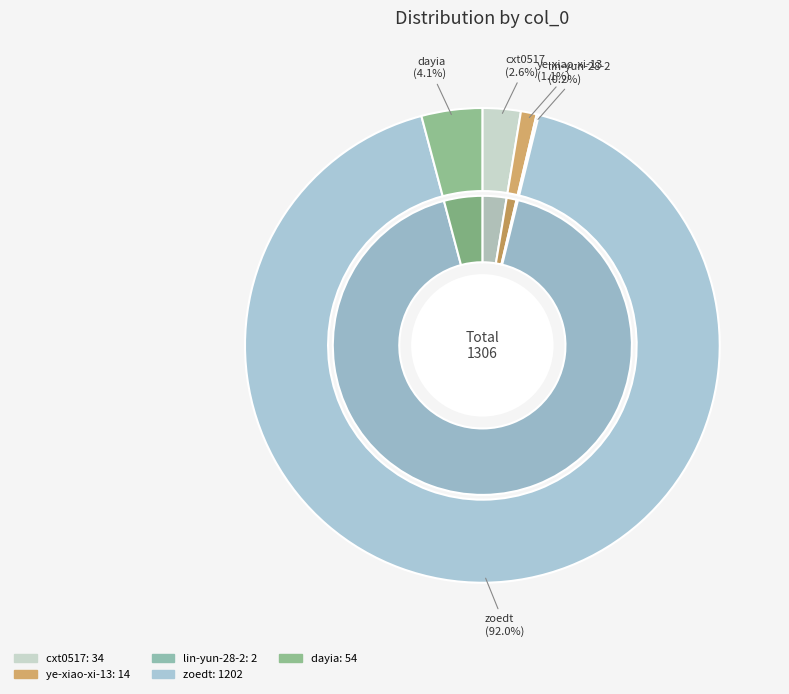

To the nearest percent, what is the average slice percentage?

20%